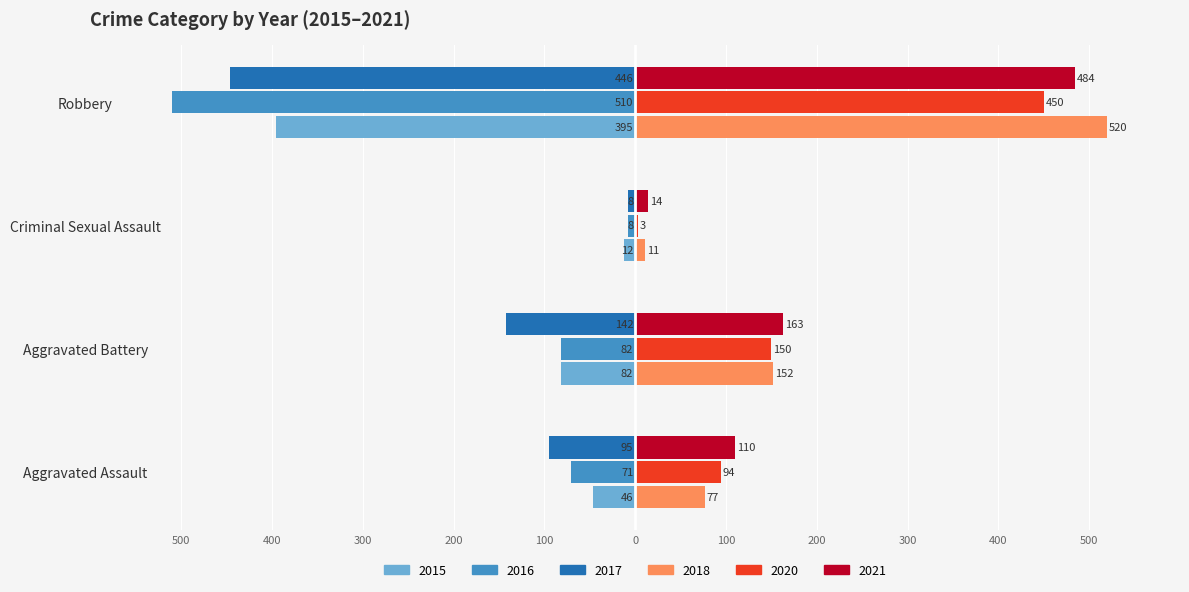

Which series changed the most between Aggravated Assault and Robbery?

2018